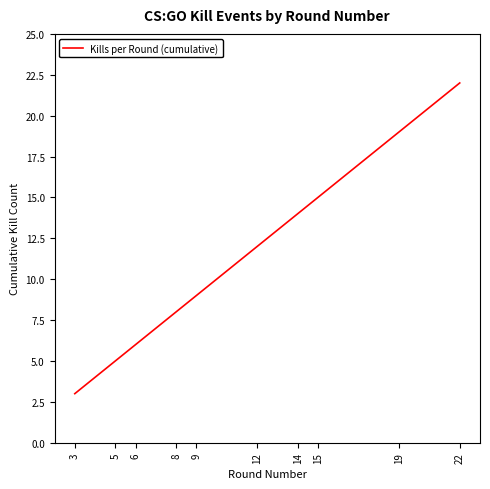

Rank the categories by value from lowest to highest.

3, 5, 6, 8, 9, 12, 14, 15, 19, 22